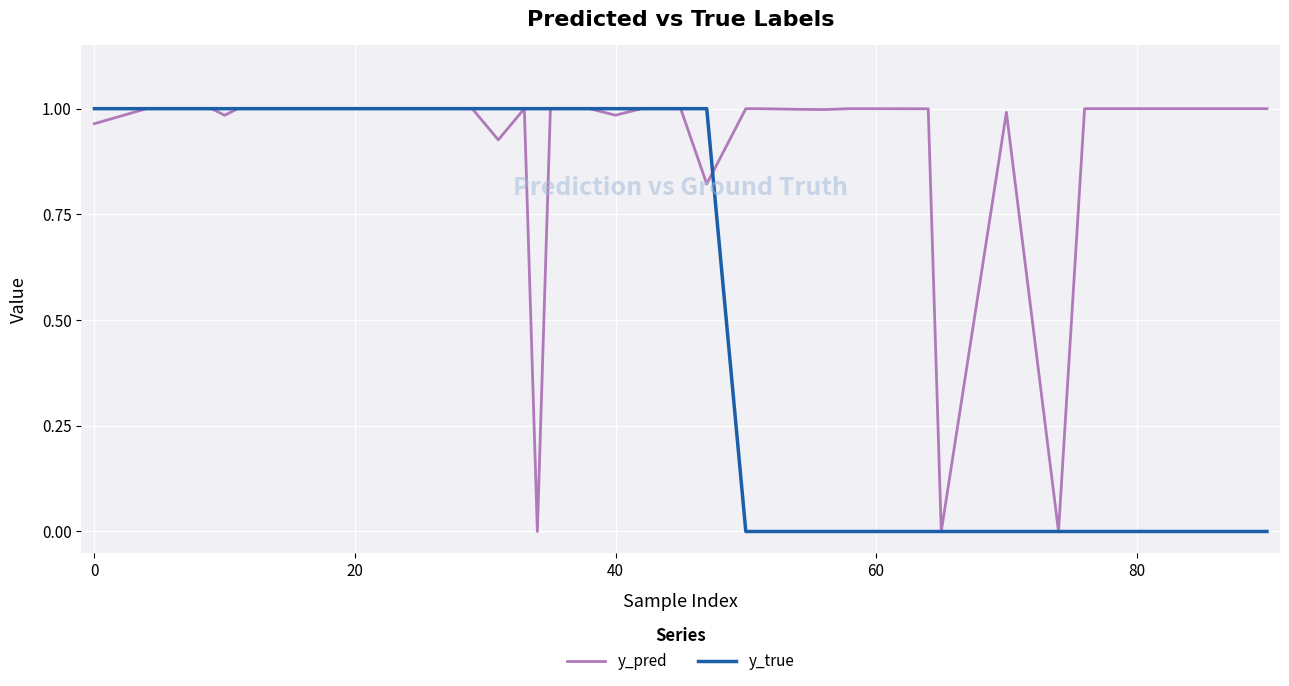

Is this an area chart (filled region under the line)?

No